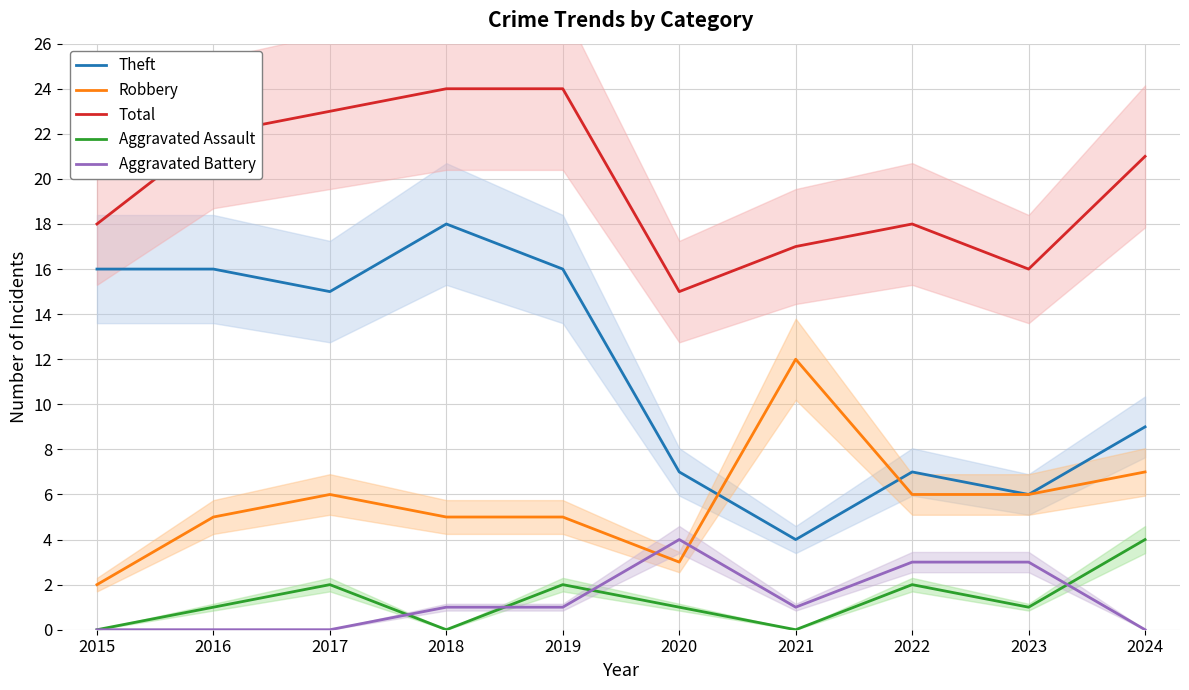

The Aggravated Assault series shows 0 at 2021. True or false?

True